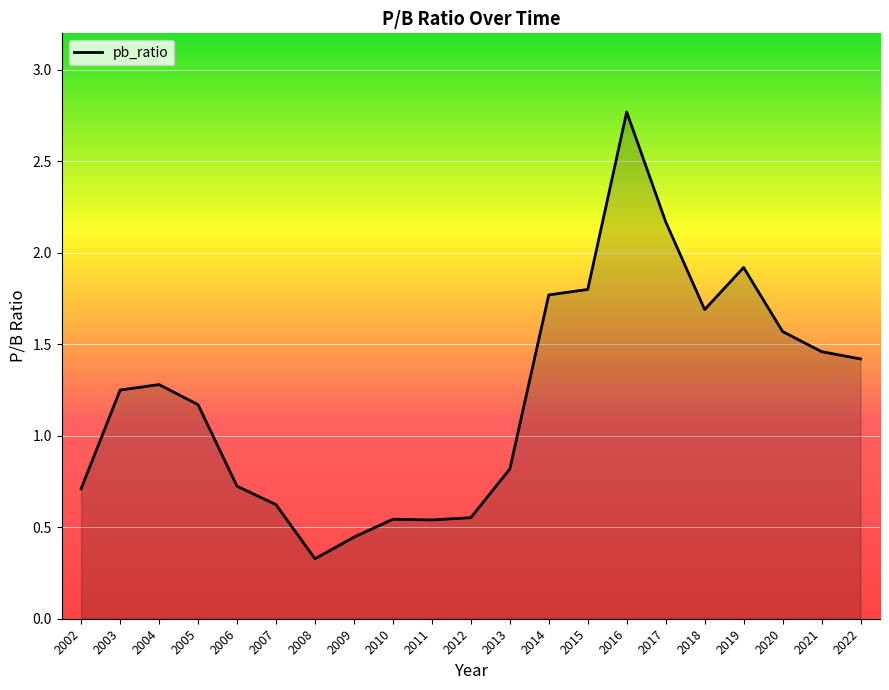

What is the sum of the values at 2018 and 2017?

3.9